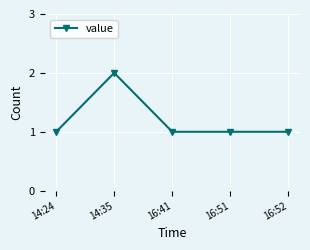

What position from the left is 16:51?

4